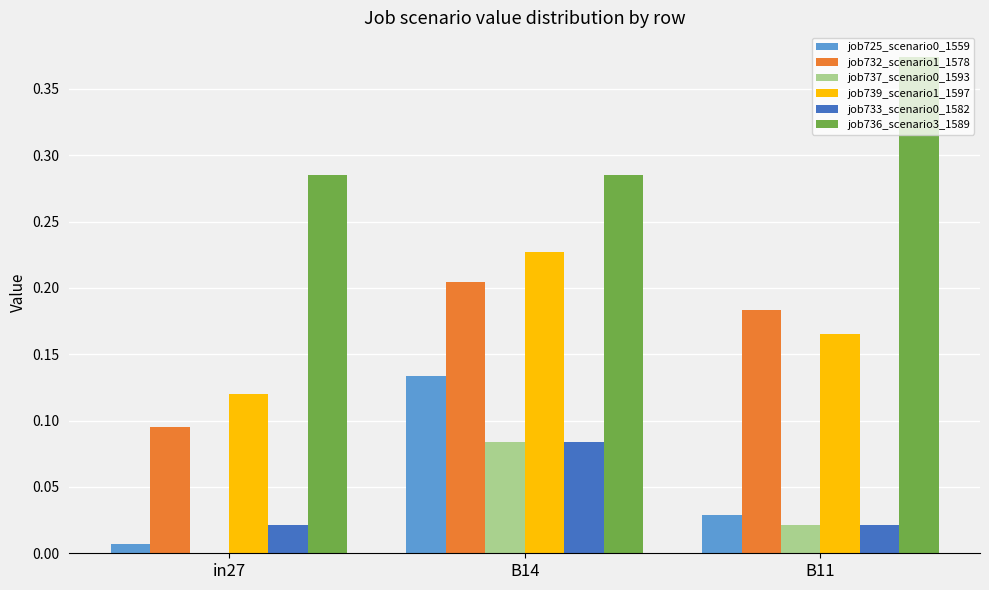

Which series has the largest total across all categories?

job736_scenario3_1589